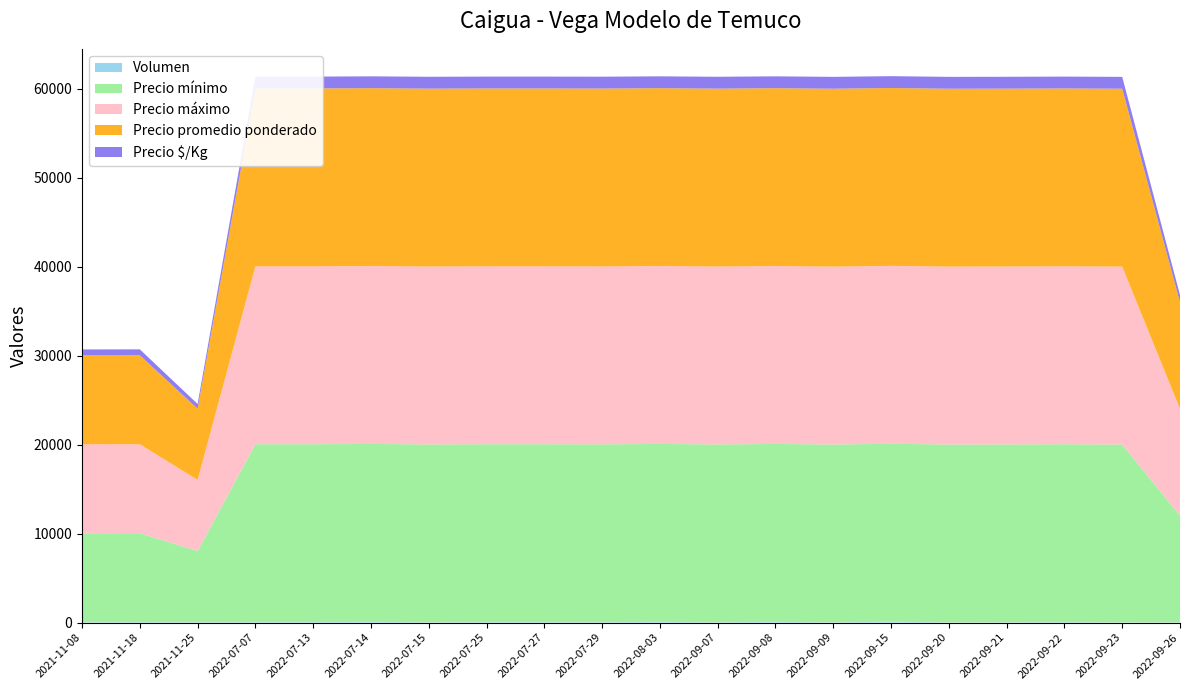

Reading left to right, extract all data points from this chart.

Volumen: 2021-11-08=40	2021-11-18=50	2021-11-25=40	2022-07-07=50	2022-07-13=50	2022-07-14=80	2022-07-15=30	2022-07-25=50	2022-07-27=50	2022-07-29=40	2022-08-03=80	2022-09-07=30	2022-09-08=80	2022-09-09=20	2022-09-15=100	2022-09-20=20	2022-09-21=30	2022-09-22=50	2022-09-23=20	2022-09-26=25
Precio mínimo: 2021-11-08=10000	2021-11-18=10000	2021-11-25=8000	2022-07-07=20000	2022-07-13=20000	2022-07-14=20000	2022-07-15=20000	2022-07-25=20000	2022-07-27=20000	2022-07-29=20000	2022-08-03=20000	2022-09-07=20000	2022-09-08=20000	2022-09-09=20000	2022-09-15=20000	2022-09-20=20000	2022-09-21=20000	2022-09-22=20000	2022-09-23=20000	2022-09-26=12000
Precio máximo: 2021-11-08=10000	2021-11-18=10000	2021-11-25=8000	2022-07-07=20000	2022-07-13=20000	2022-07-14=20000	2022-07-15=20000	2022-07-25=20000	2022-07-27=20000	2022-07-29=20000	2022-08-03=20000	2022-09-07=20000	2022-09-08=20000	2022-09-09=20000	2022-09-15=20000	2022-09-20=20000	2022-09-21=20000	2022-09-22=20000	2022-09-23=20000	2022-09-26=12000
Precio promedio ponderado: 2021-11-08=10000	2021-11-18=10000	2021-11-25=8000	2022-07-07=20000	2022-07-13=20000	2022-07-14=20000	2022-07-15=20000	2022-07-25=20000	2022-07-27=20000	2022-07-29=20000	2022-08-03=20000	2022-09-07=20000	2022-09-08=20000	2022-09-09=20000	2022-09-15=20000	2022-09-20=20000	2022-09-21=20000	2022-09-22=20000	2022-09-23=20000	2022-09-26=12000
Precio $/Kg: 2021-11-08=667	2021-11-18=667	2021-11-25=533	2022-07-07=1333	2022-07-13=1333	2022-07-14=1333	2022-07-15=1333	2022-07-25=1333	2022-07-27=1333	2022-07-29=1333	2022-08-03=1333	2022-09-07=1333	2022-09-08=1333	2022-09-09=1333	2022-09-15=1333	2022-09-20=1333	2022-09-21=1333	2022-09-22=1333	2022-09-23=1333	2022-09-26=800